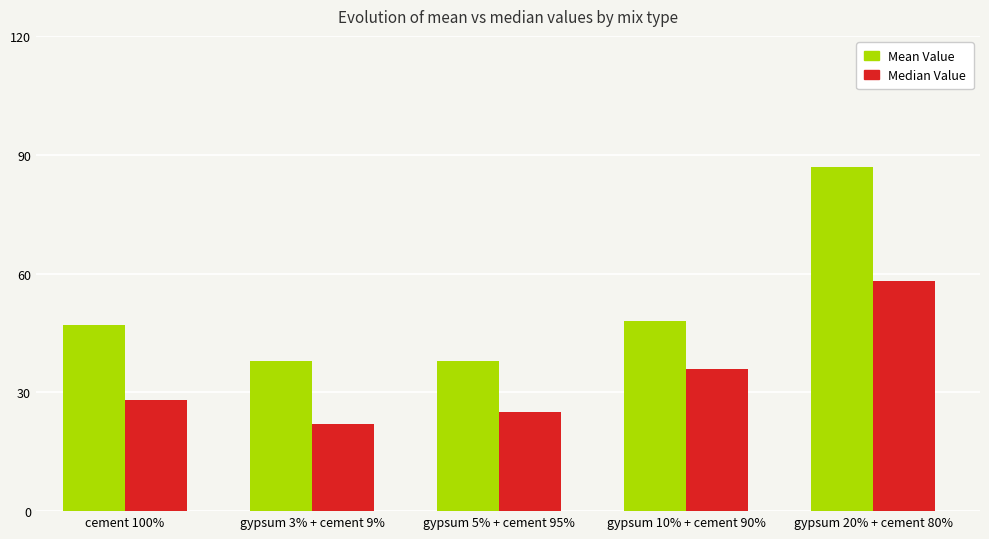

What is the total value across all series at gypsum 3% + cement 9%?

60